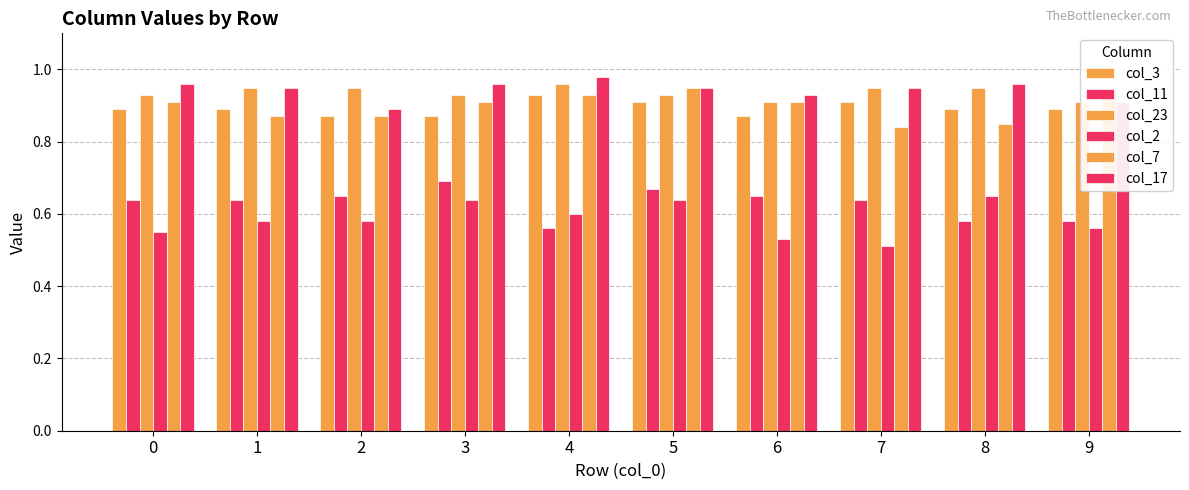

What value does the col_7 series have at 6?

0.9